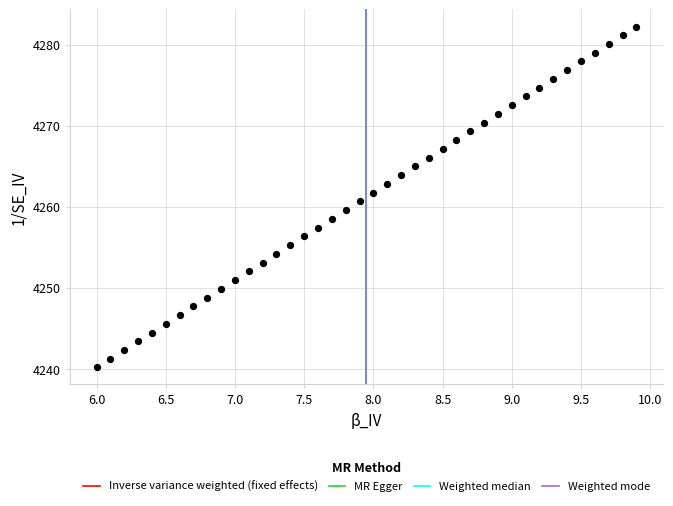

What is the range of X values (max minus min)?

3.9